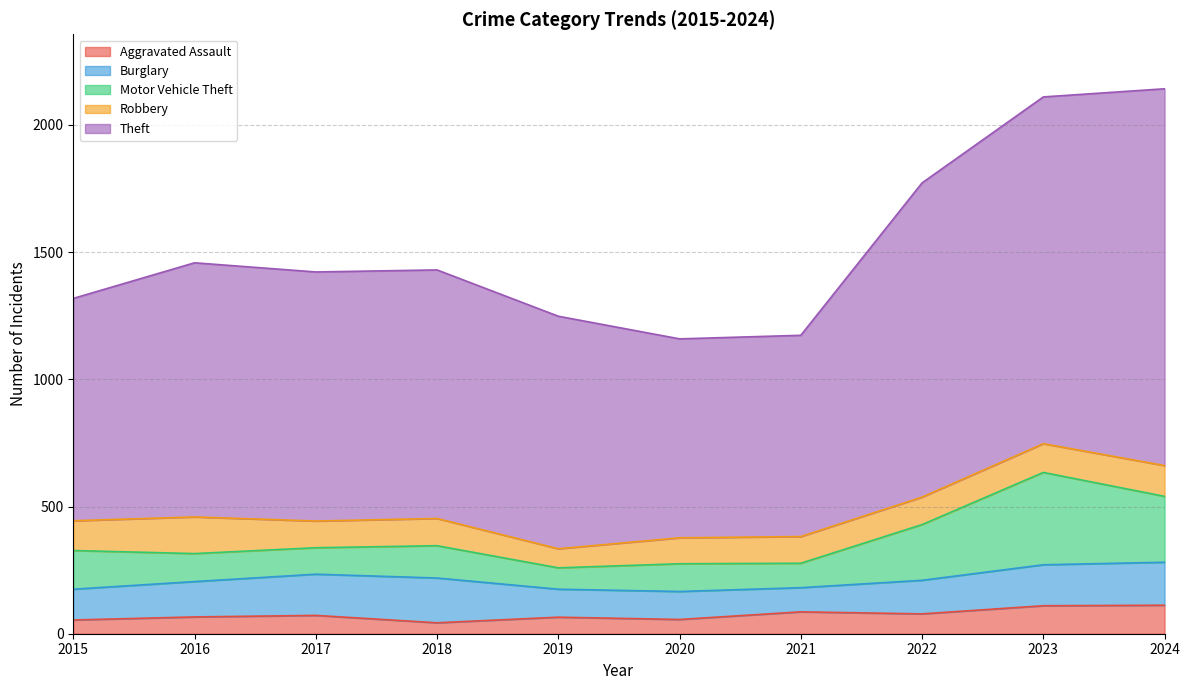

Does the chart have visible grid lines?

Yes